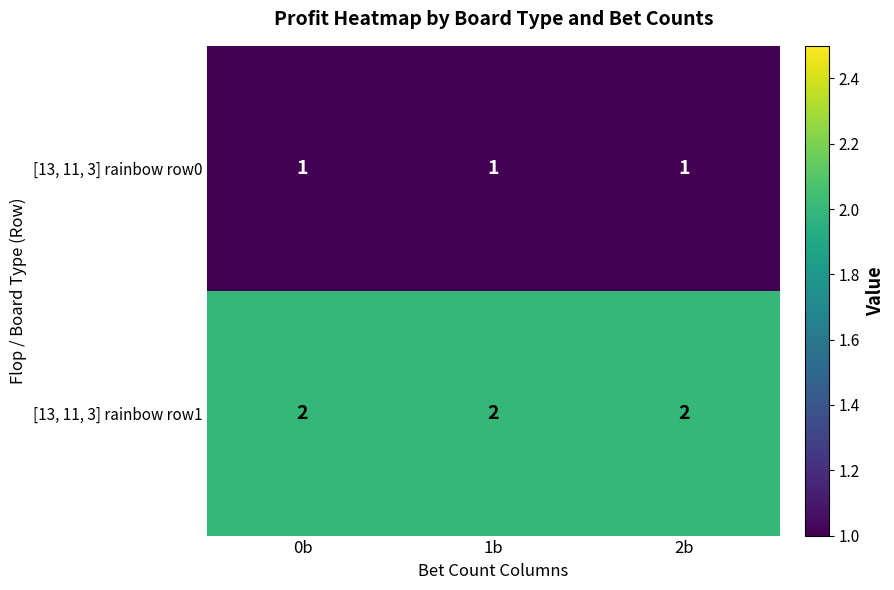

How many categories are shown in the chart?

3